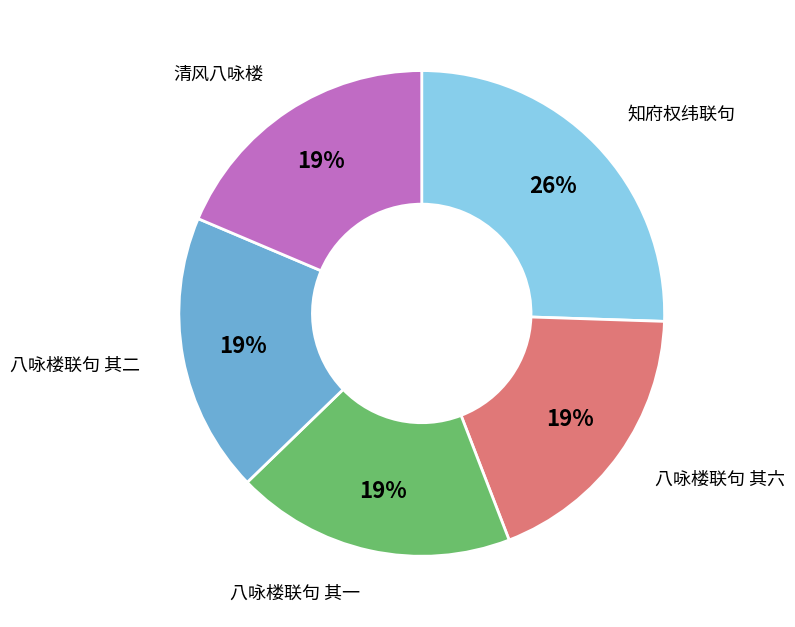

True or false: 八咏楼联句 其二 accounts for 19% of the total.

True